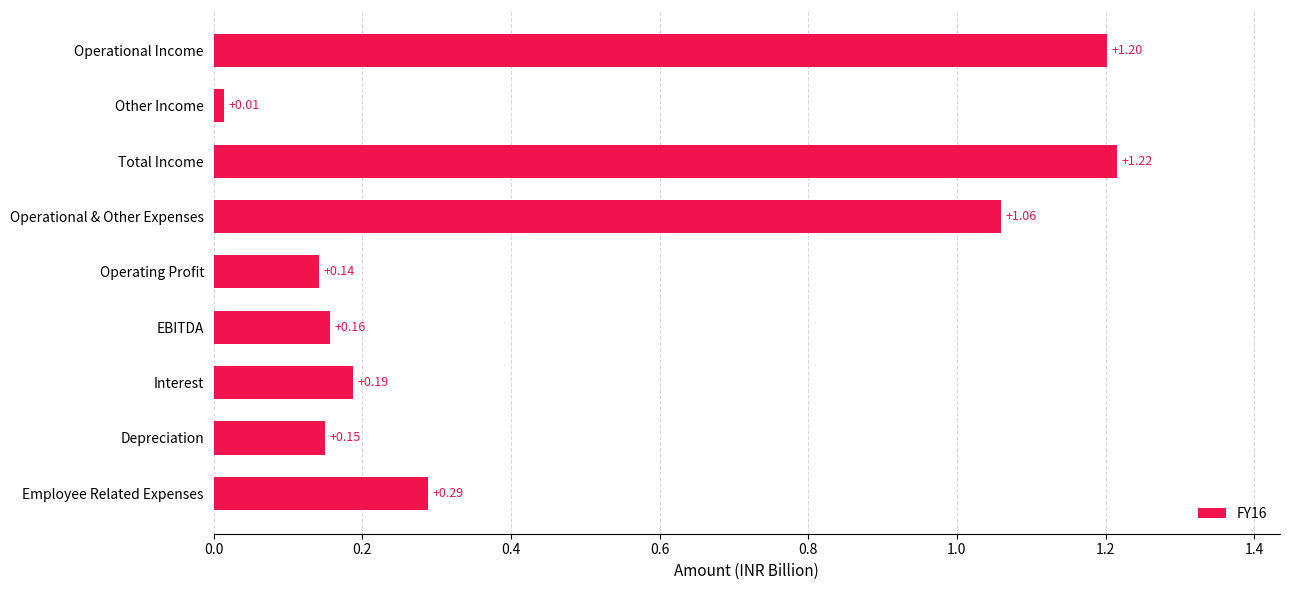

What is the sum of all values?

4.4